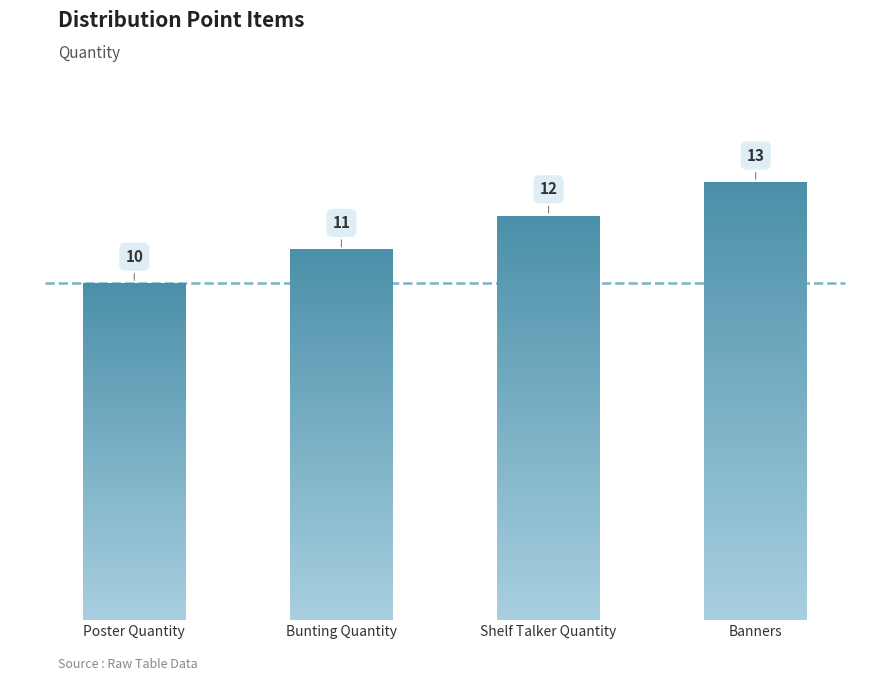

Does the chart contain any negative values?

No